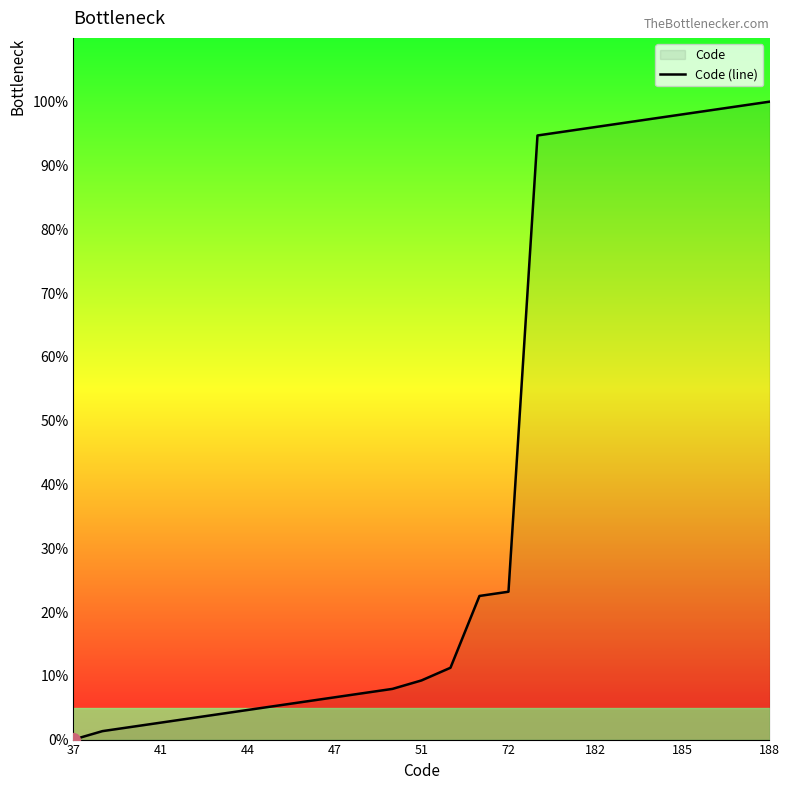

What is the value of the 15th point from the left?

22.5